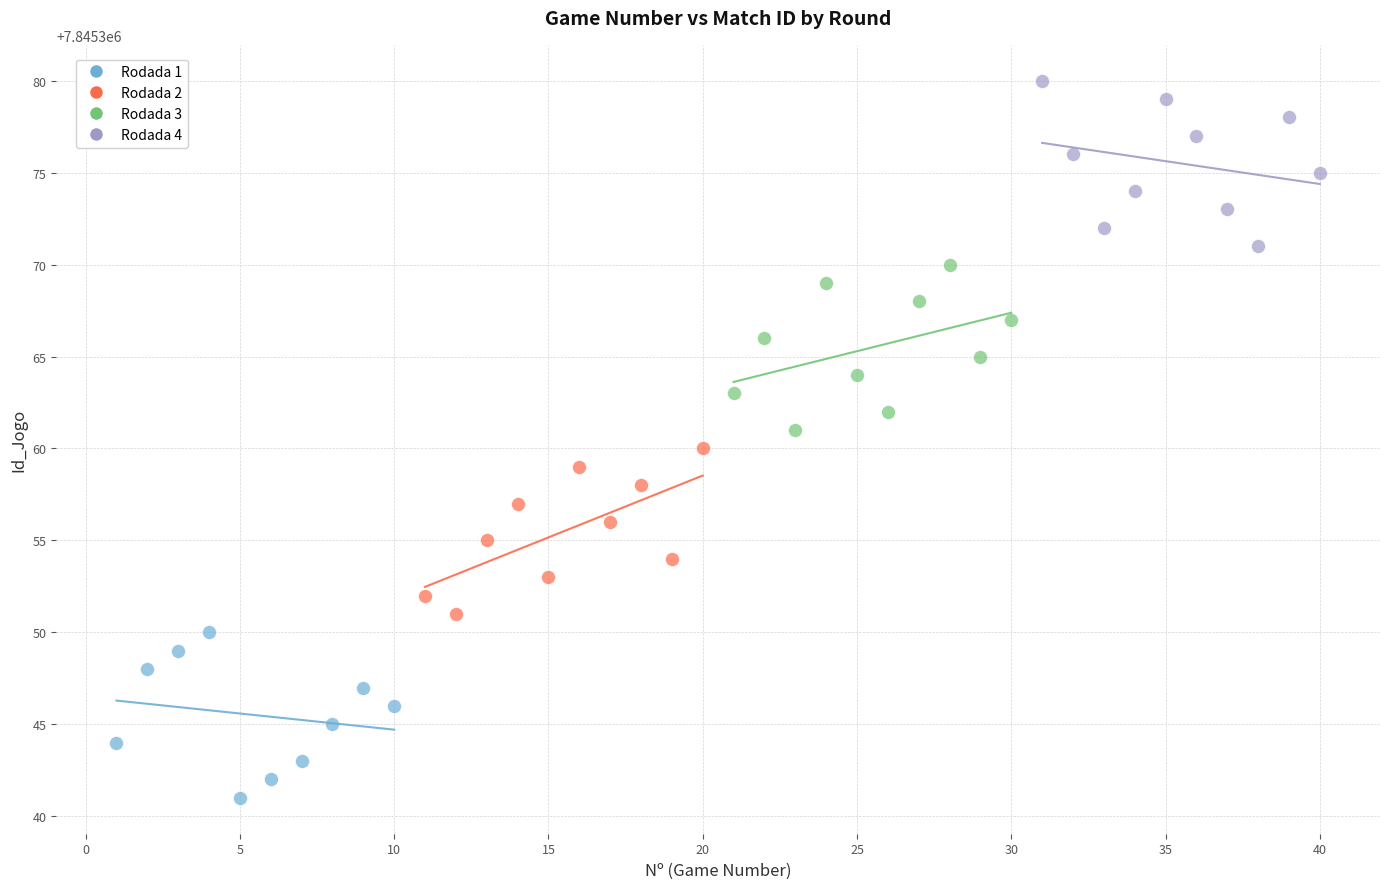

Which series contains the highest Y value?

Rodada 4